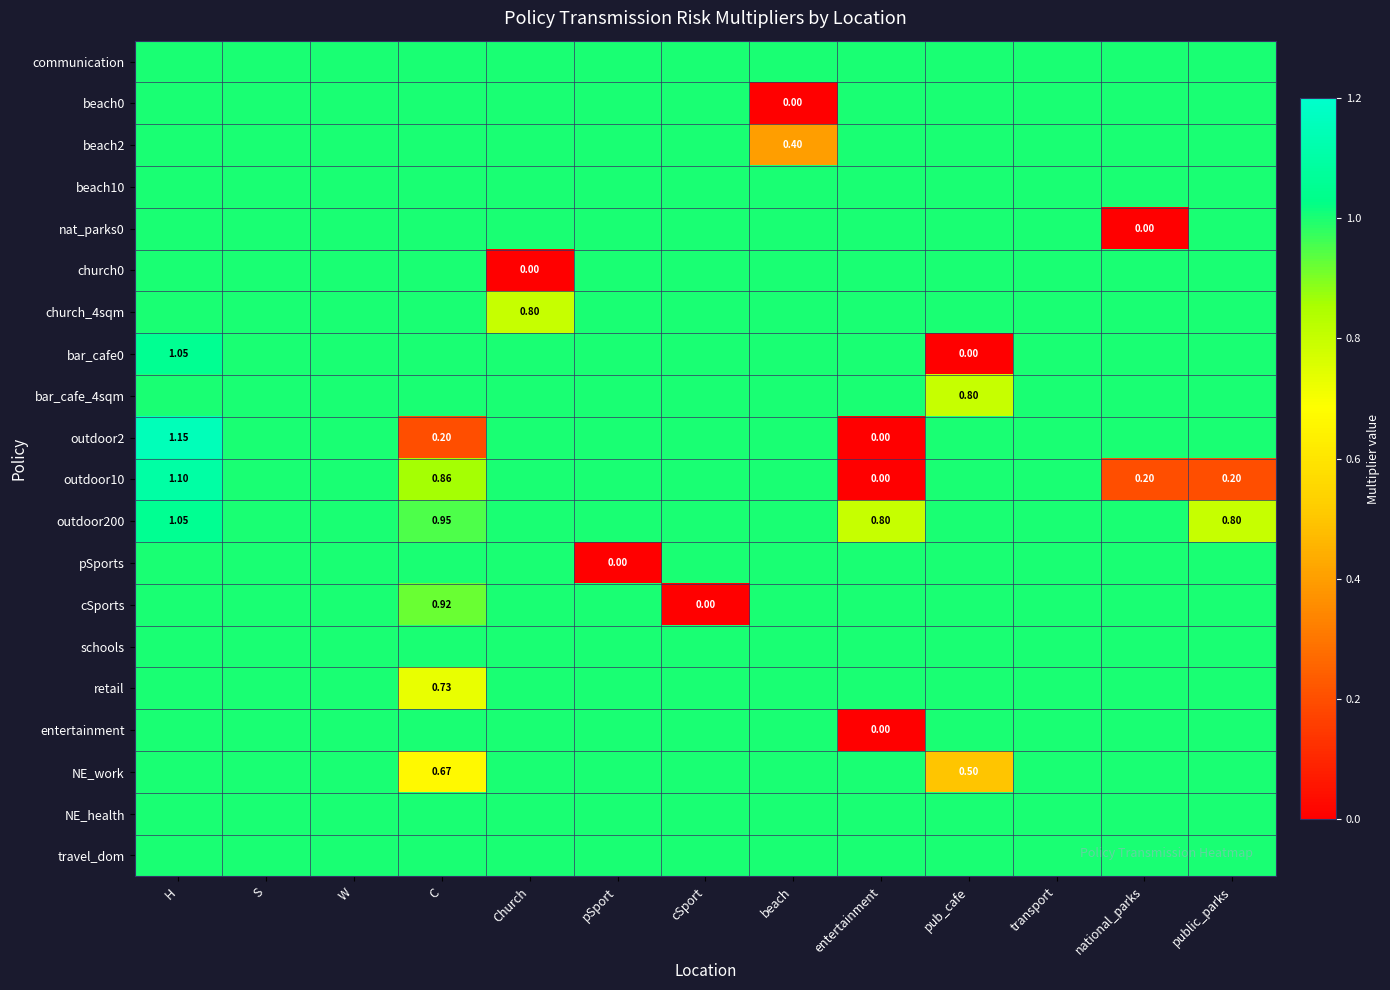

What is the lowest value of the NE_health series?

1.0